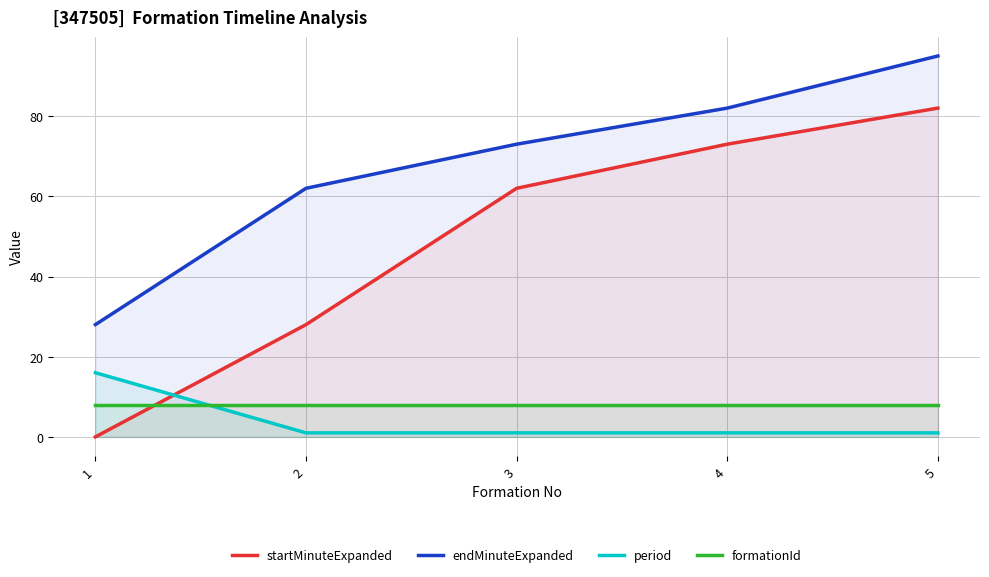

The startMinuteExpanded series shows 17 at 3. True or false?

False